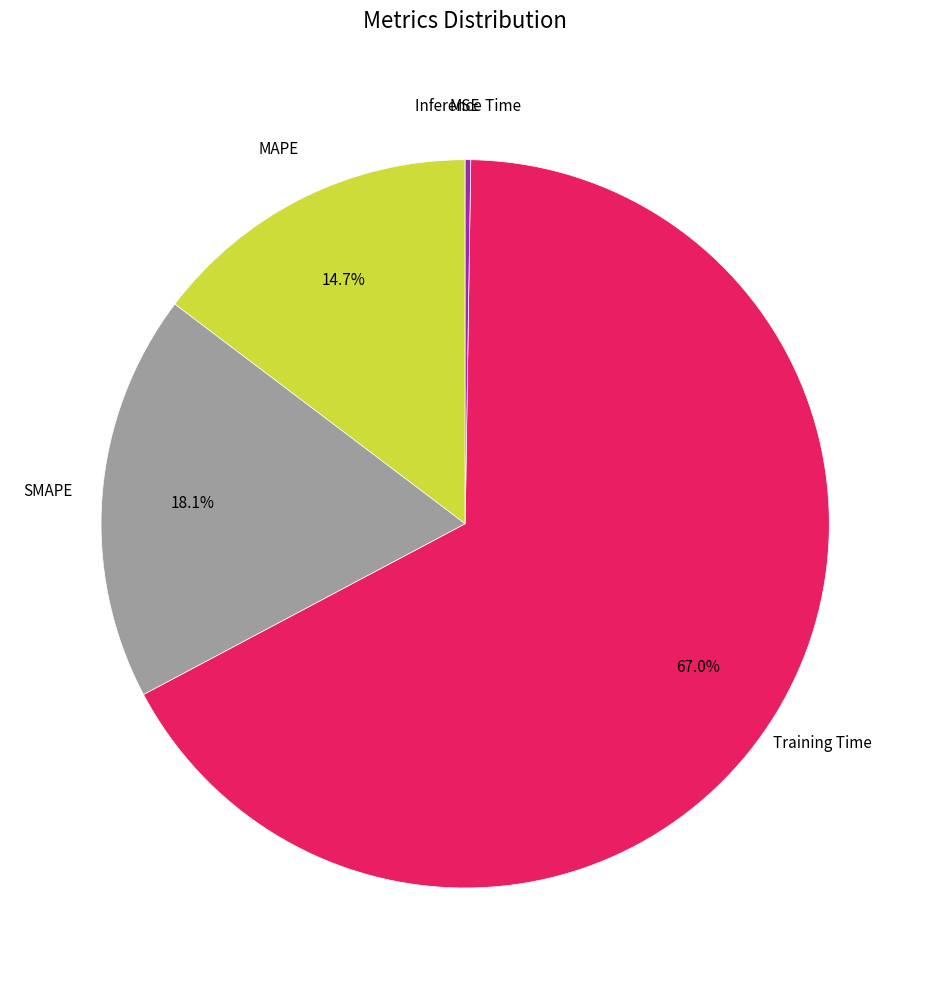

To the nearest percent, what is the average slice percentage?

20%